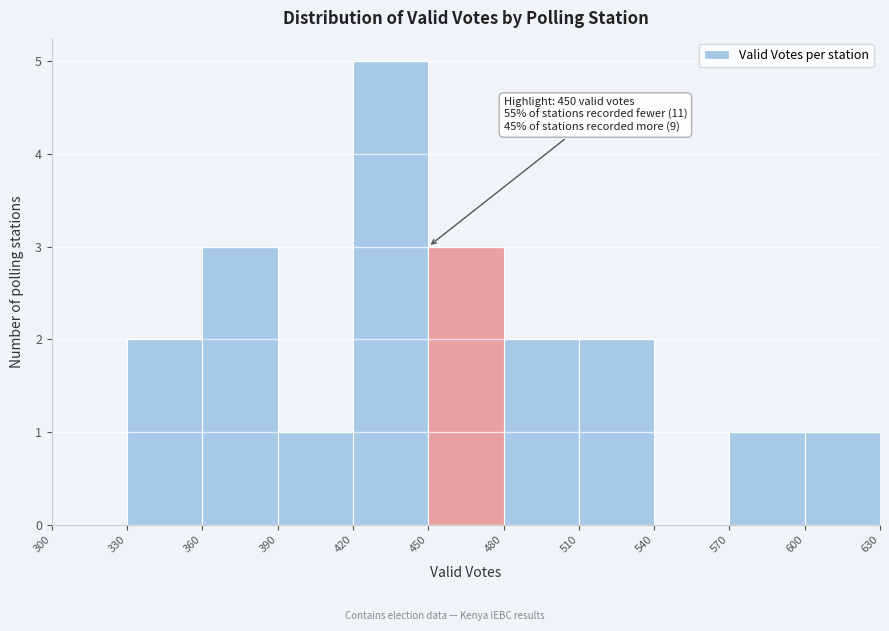

Which range on the x-axis has the tallest bar?

420 to 450